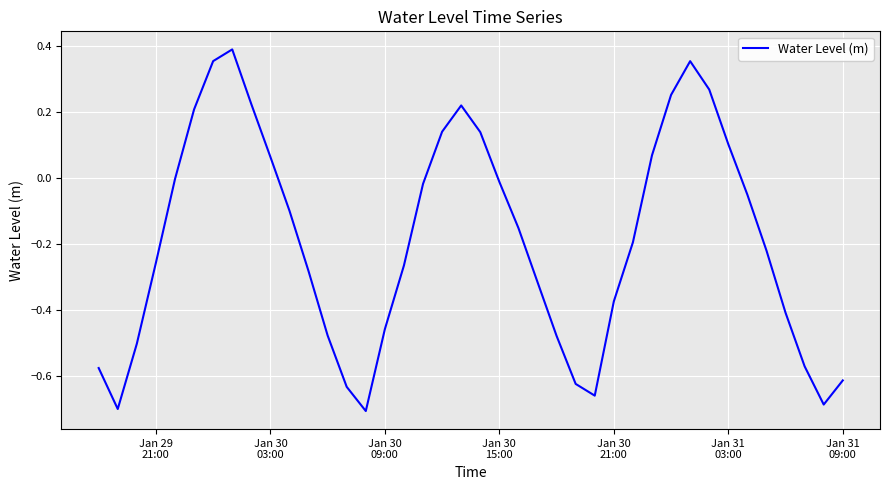

Count the number of categories in the chart.

40